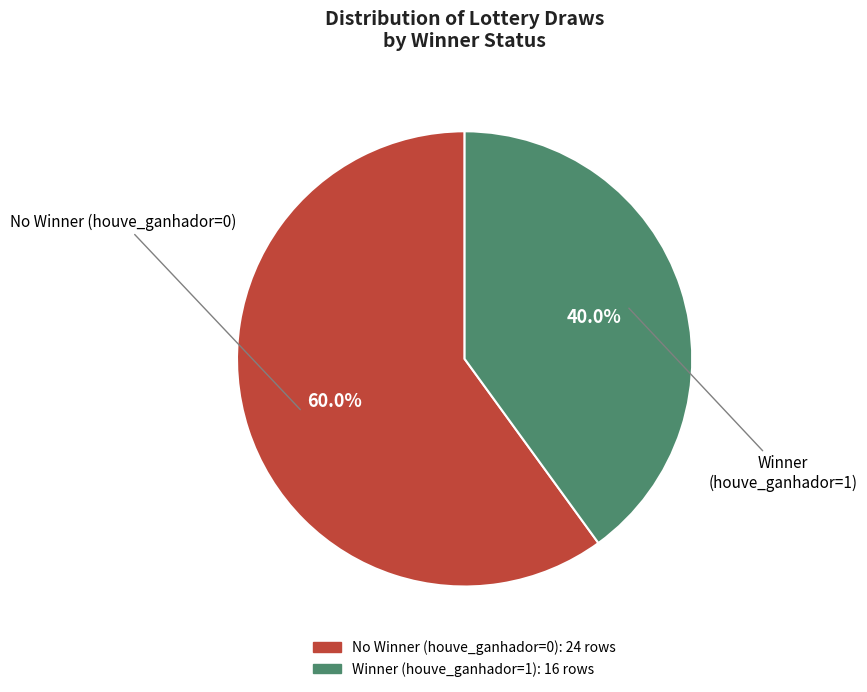

Does any single category account for the majority?

Yes